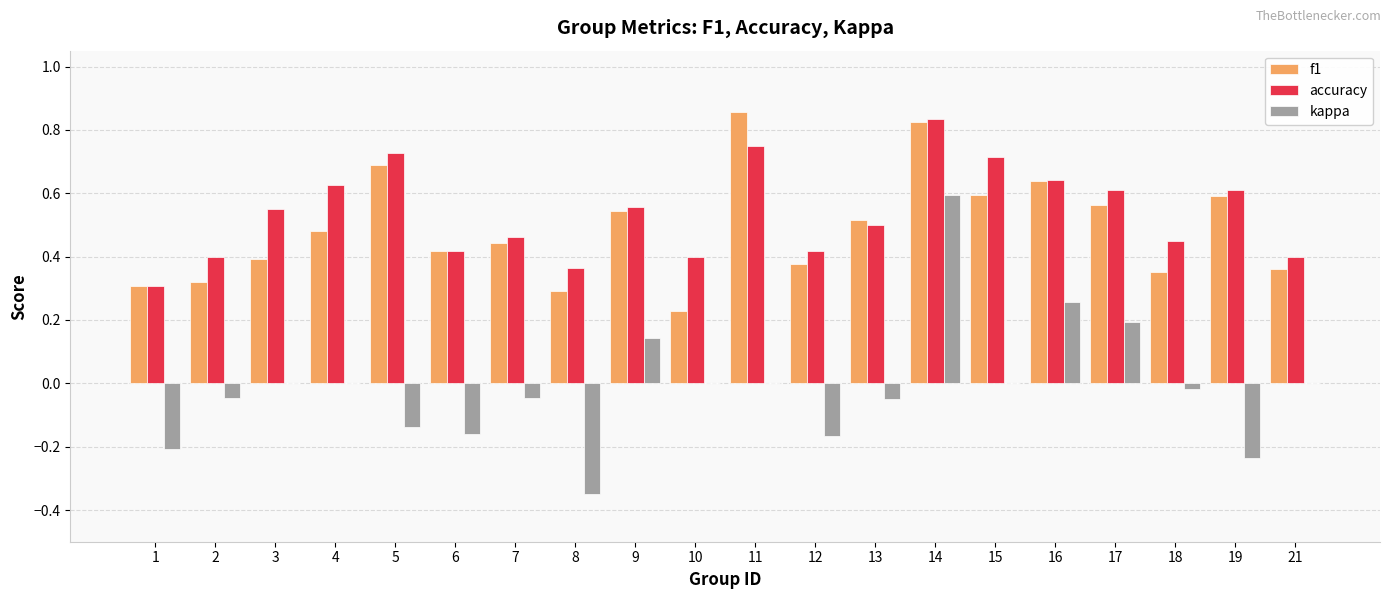

Is it true that kappa equals -0.2 at 12?

True